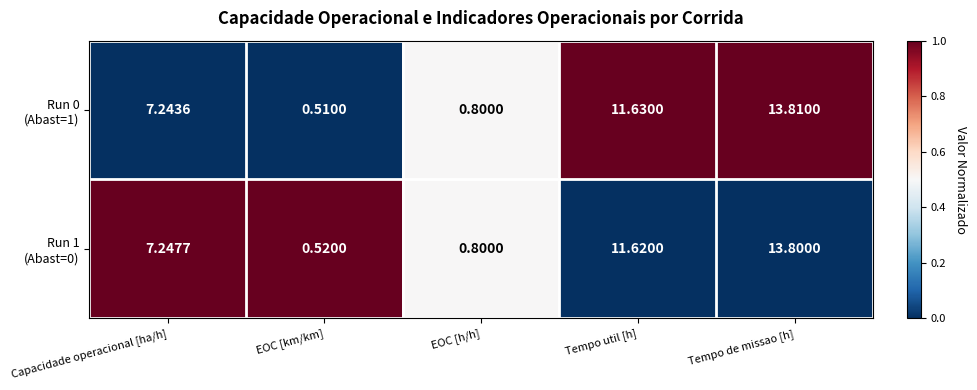

At which category is the sum across all series the highest?

Tempo de missao [h]